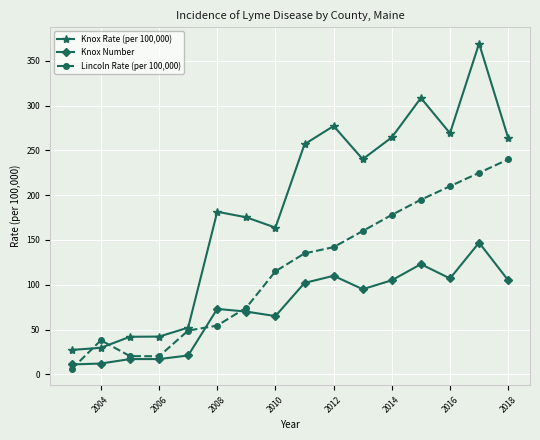

List the series in order of their overall mean, lowest first.

Knox Number, Lincoln Rate (per 100,000), Knox Rate (per 100,000)